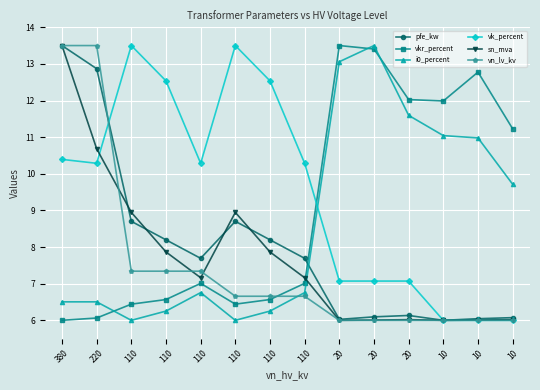

What is the difference between the highest and lowest values at 110?

7.5